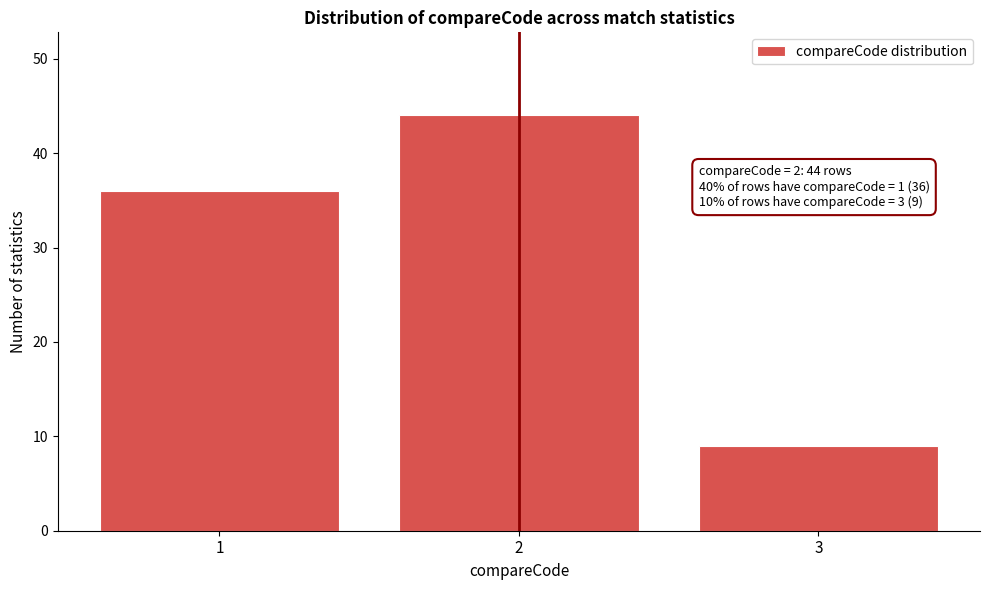

Reading right to left, what are all the values shown in this chart?

9	44	36